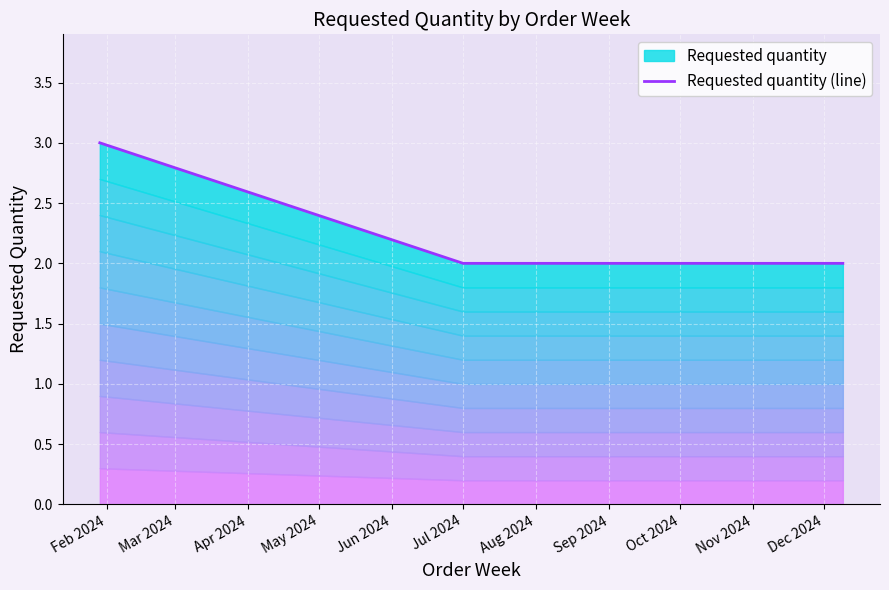

What is the average value?

2